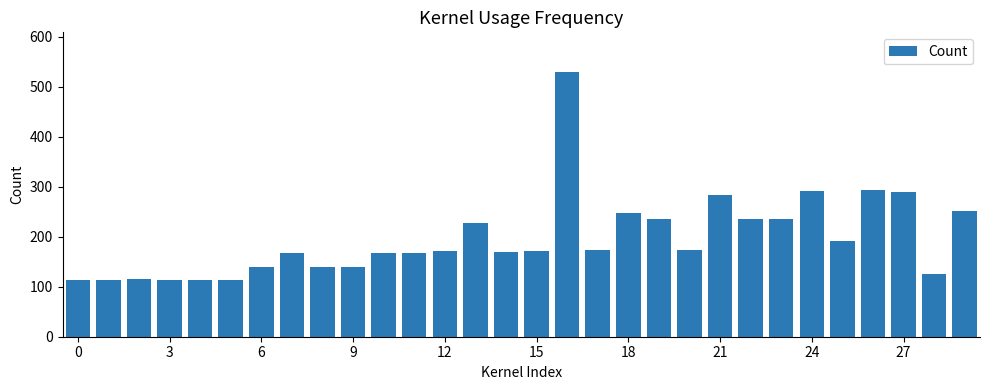

What is the difference between the maximum and minimum values?

416